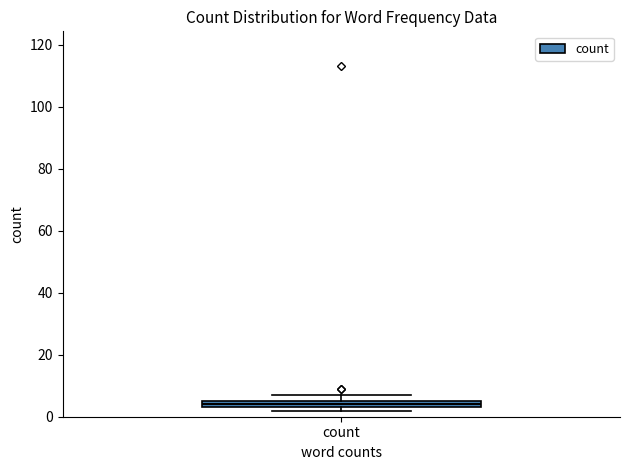

Where is the upper edge of the box for count on the y-axis? The values are not printed on the chart, so give them approximately, as read against the axis.

6